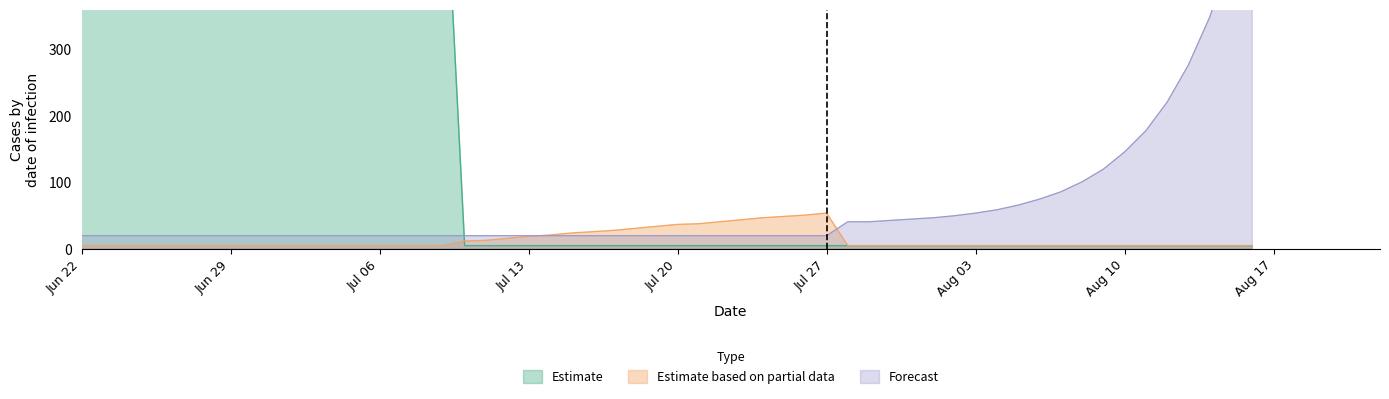

Does the chart display data point markers on the line(s)?

No